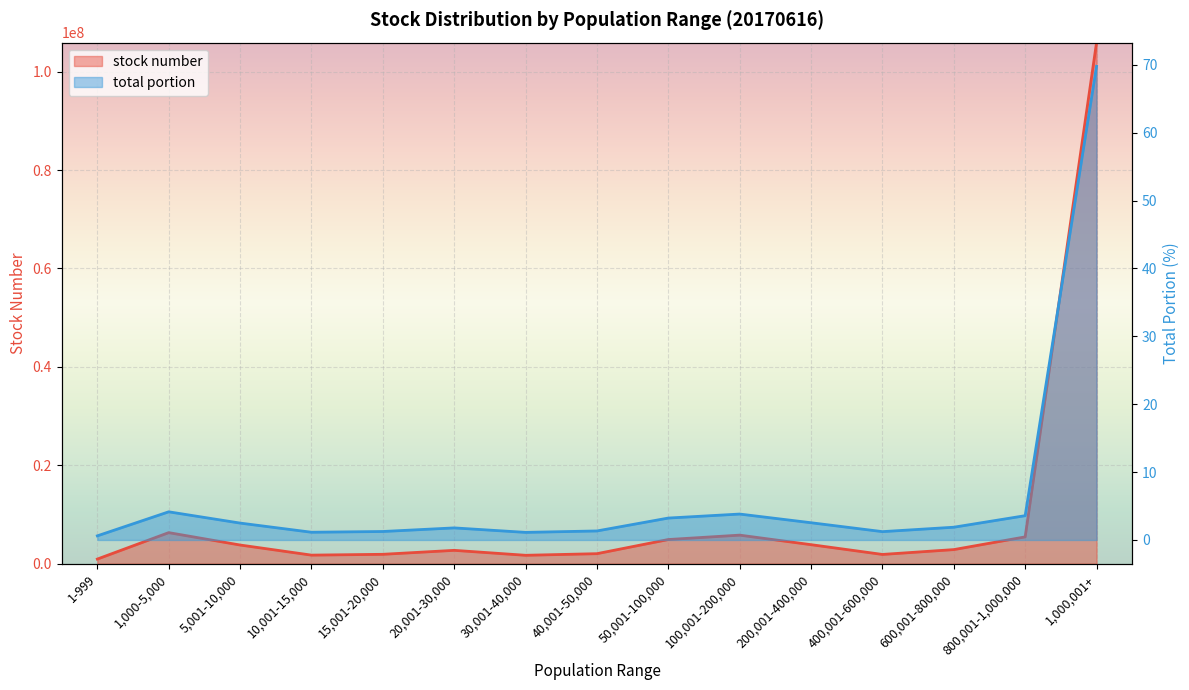

What is the label of the 10th point from the left?

100,001-200,000